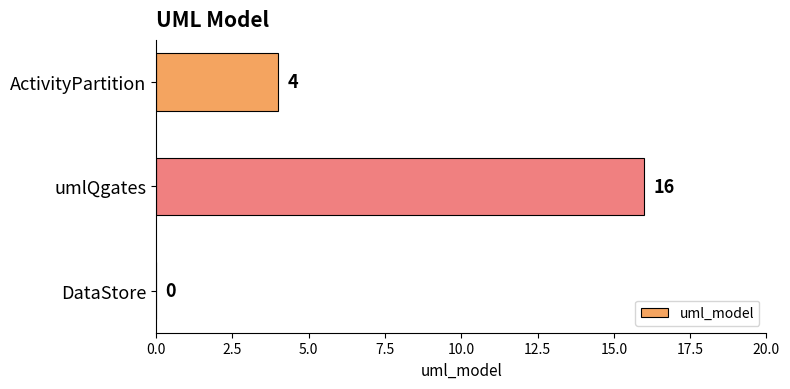

At which label is the value closest to 8?

ActivityPartition